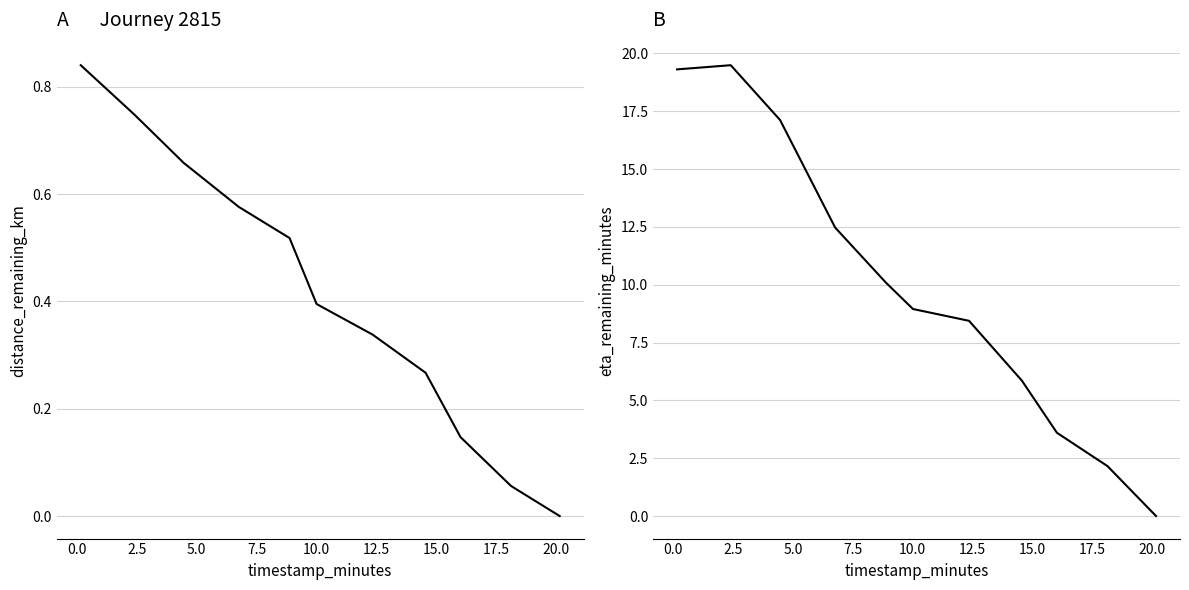

Between 5.0 and 7.5, which series saw the biggest shift?

eta_remaining_minutes